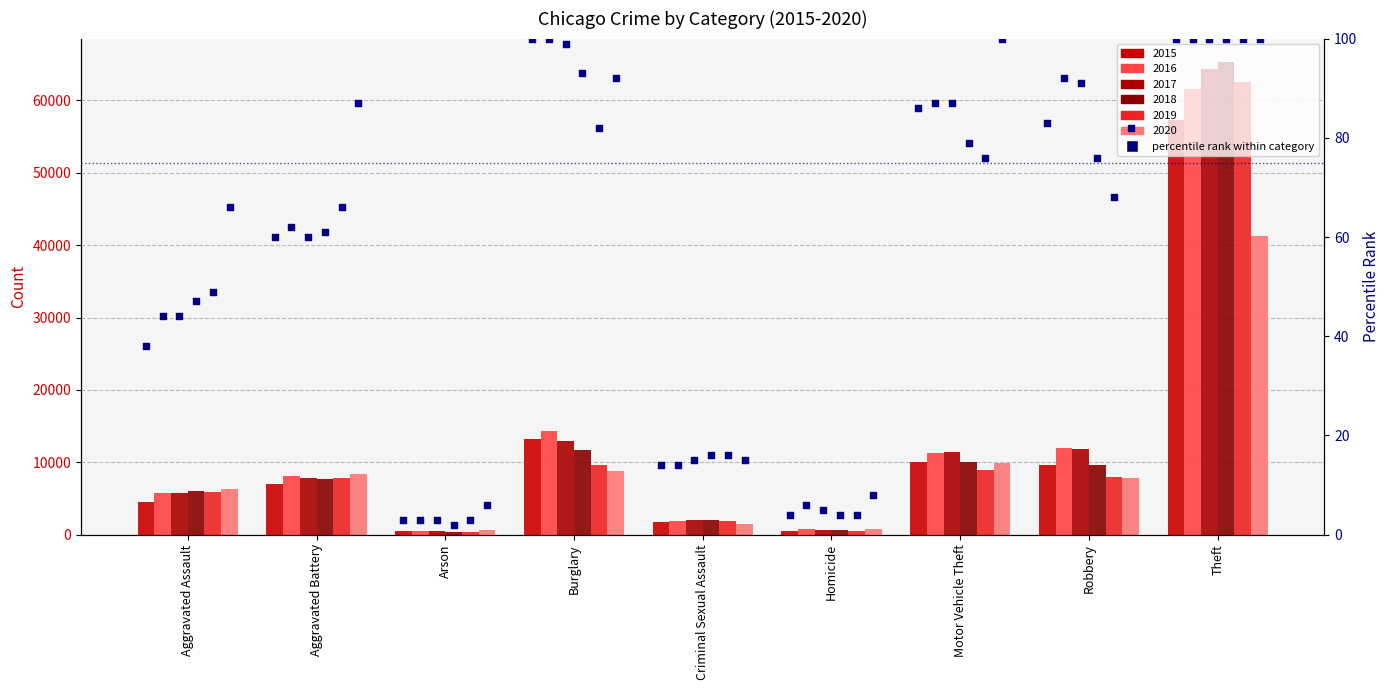

Which has a higher value, Homicide or Burglary?

Burglary